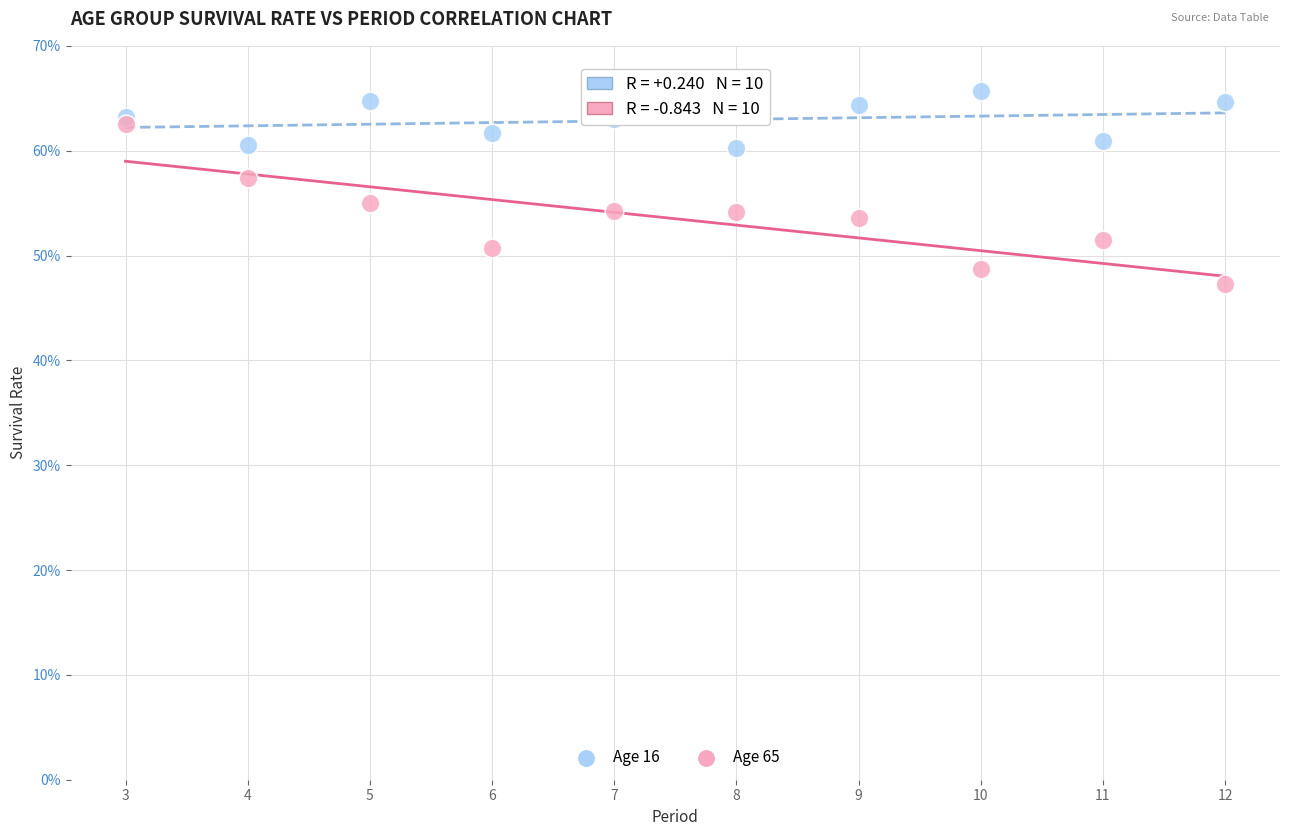

Which series has the widest spread of Y values?

Age 65